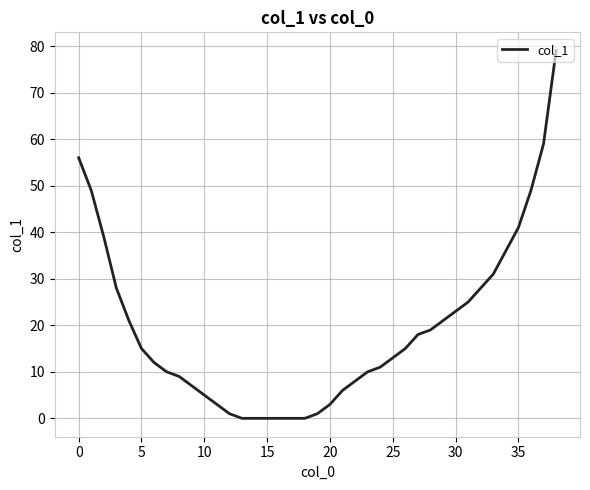

What is the maximum value shown in the chart?

79